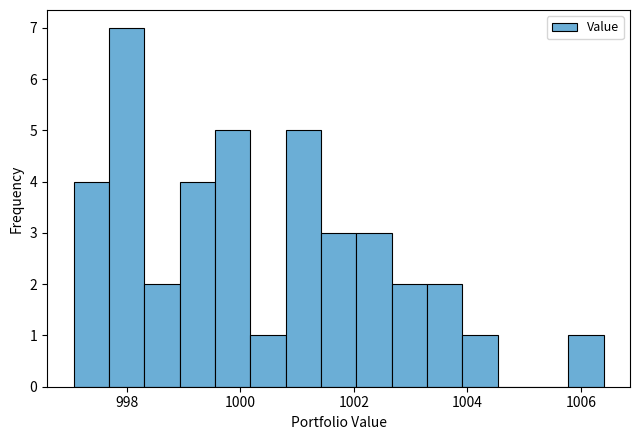

Around what value on the x-axis is the tallest bar? Give the approximate position of its centre, as read against the axis.

998.0